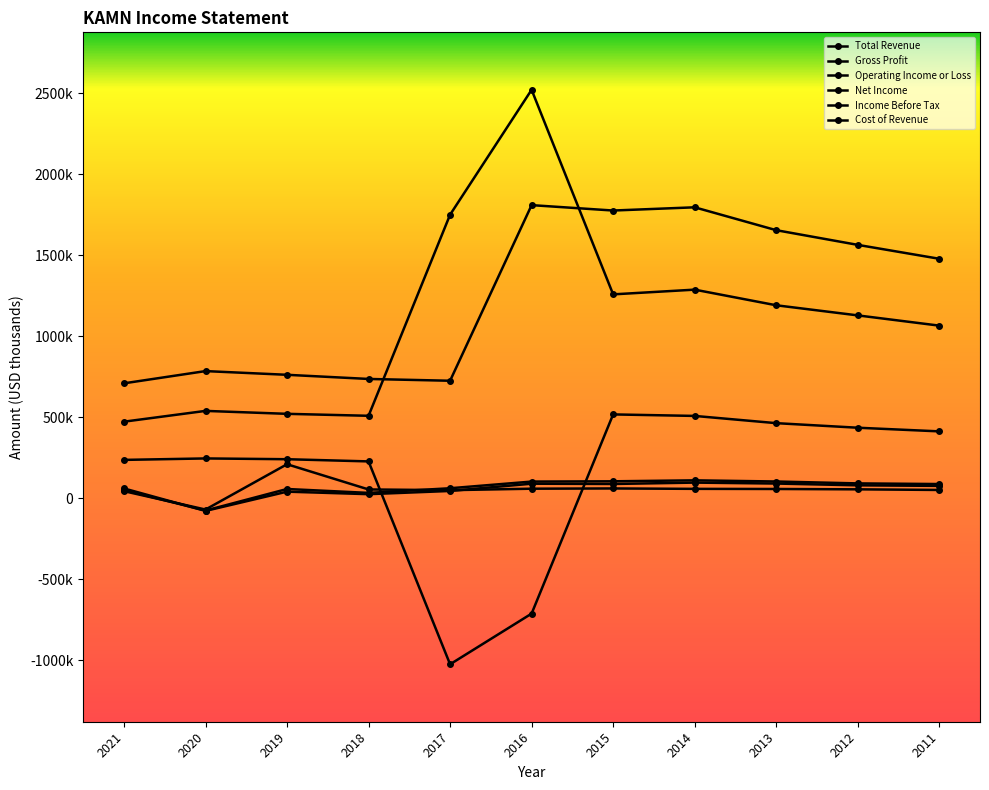

Rank the categories by Gross Profit value from lowest to highest.

2017, 2016, 2018, 2021, 2019, 2020, 2011, 2012, 2013, 2014, 2015